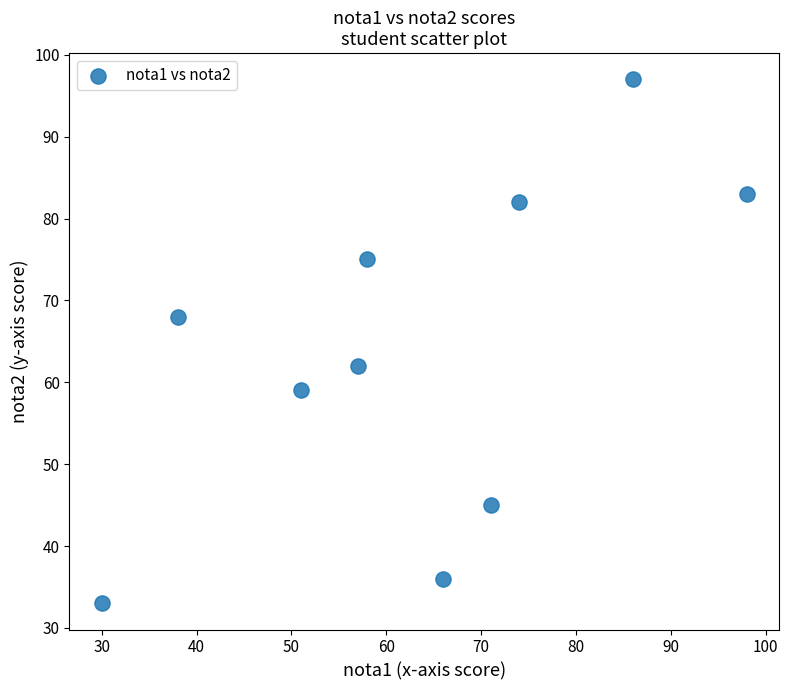

What is the average Y value?

64